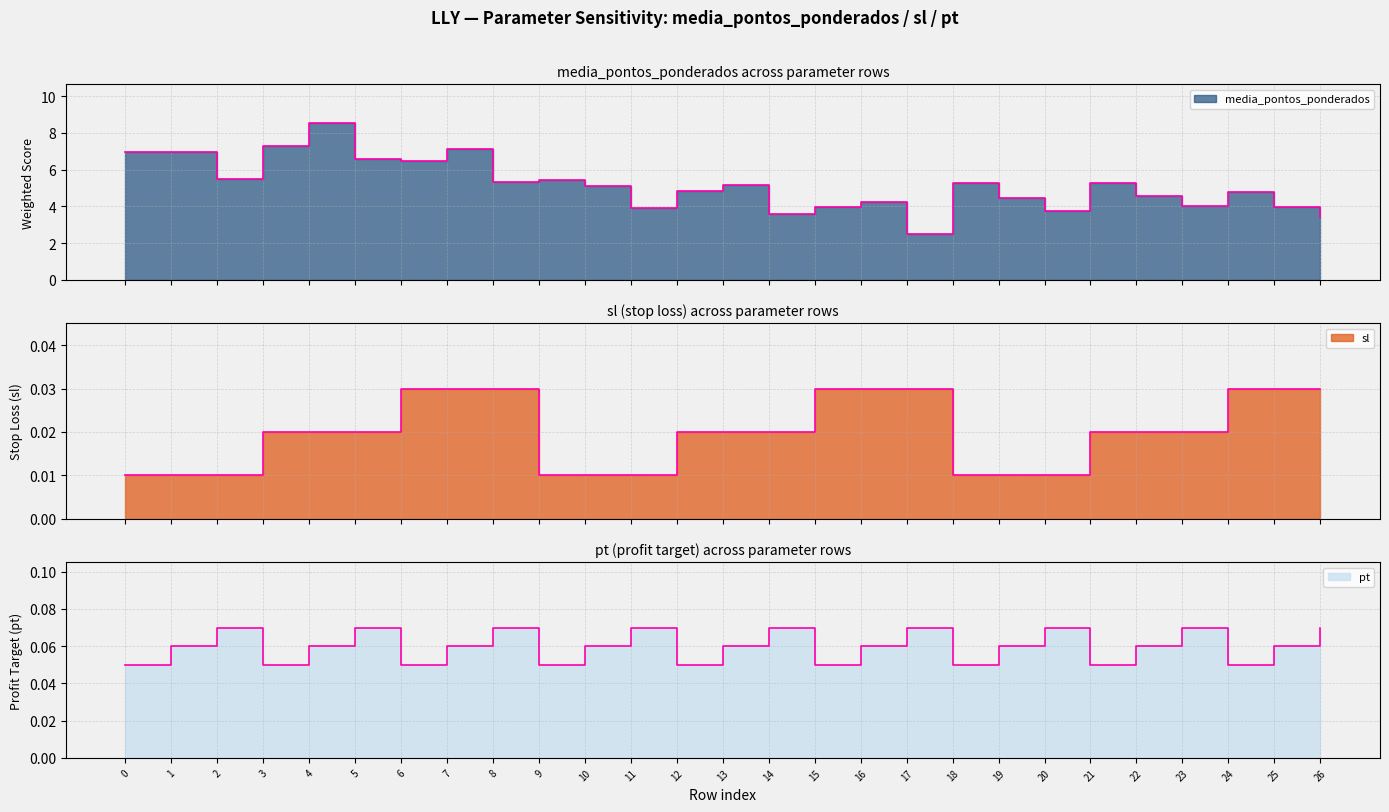

What is the maximum value shown in the chart?

8.5